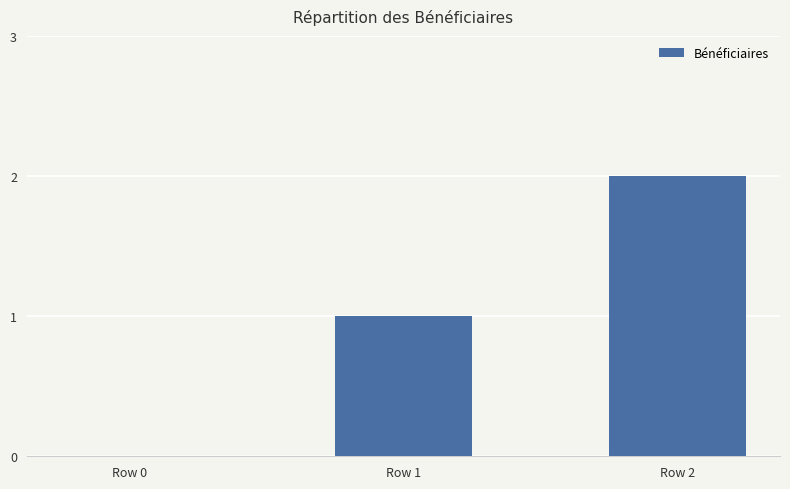

The chart shows a value of -1 at Row 0. True or false?

False